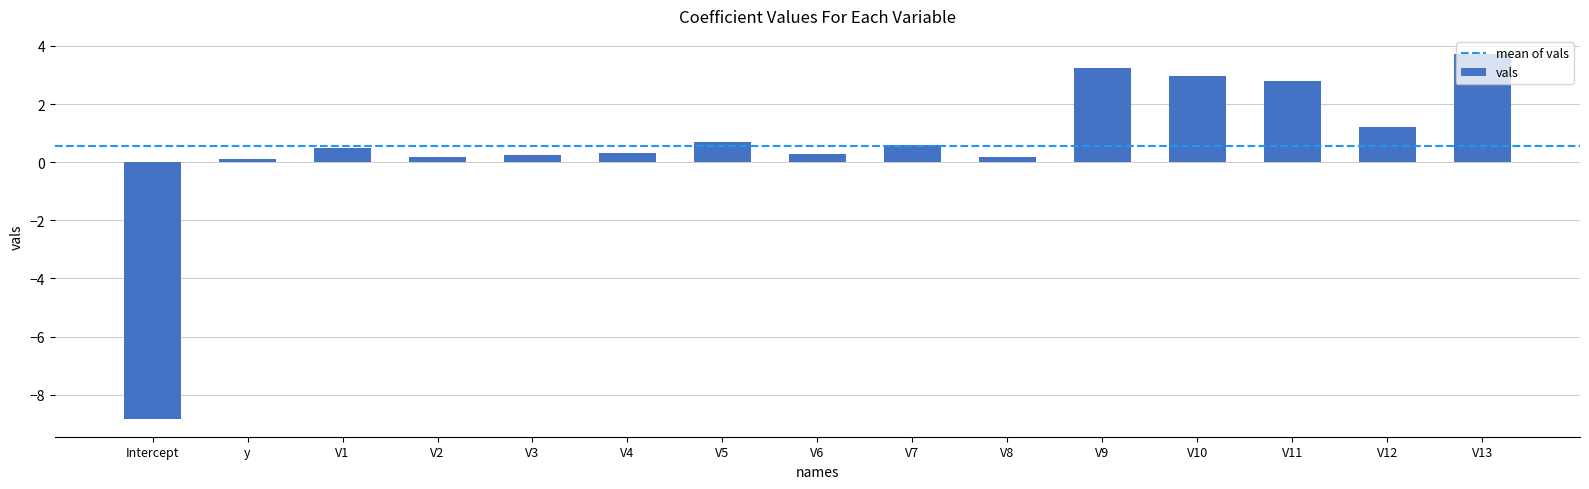

True or false: the data shows 2.1 at V13.

False